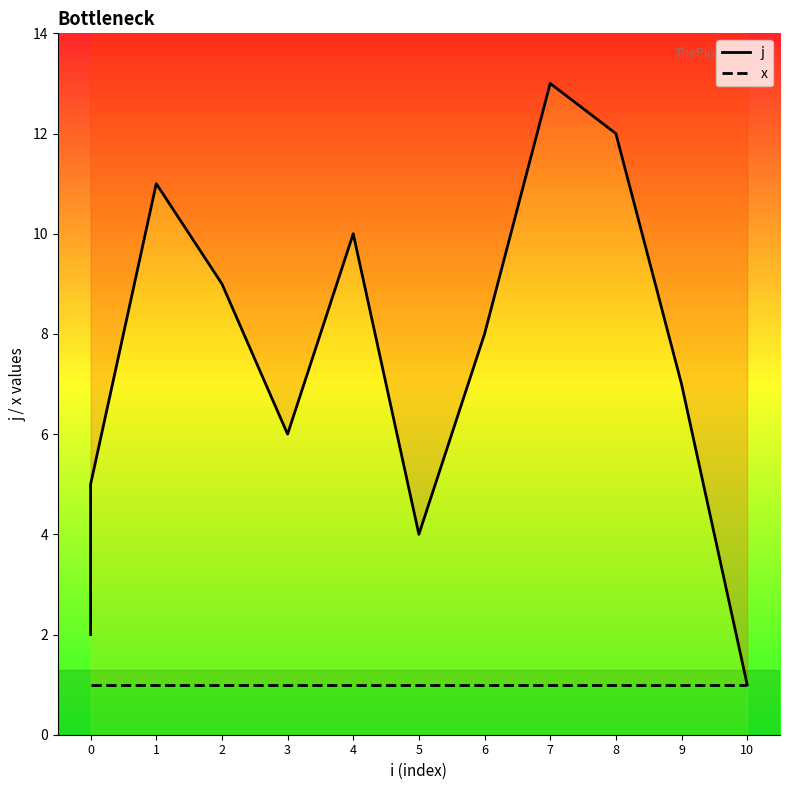

True or false: x and j intersect in this chart.

False